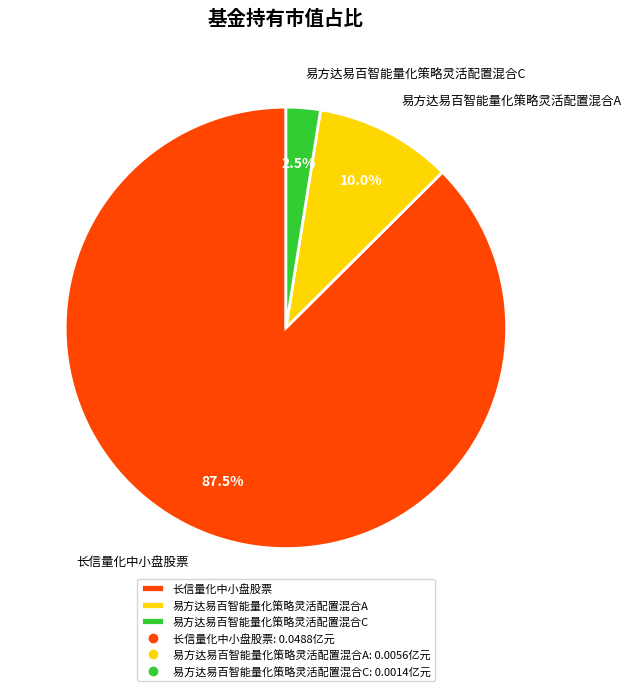

Which has a higher value, 易方达易百智能量化策略灵活配置混合C or 易方达易百智能量化策略灵活配置混合A?

易方达易百智能量化策略灵活配置混合A